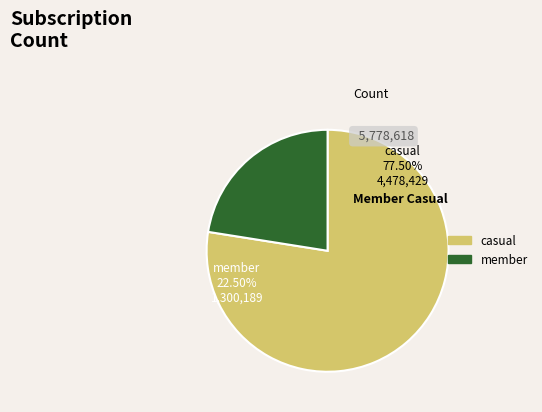

Rank the categories by value from lowest to highest.

member, casual